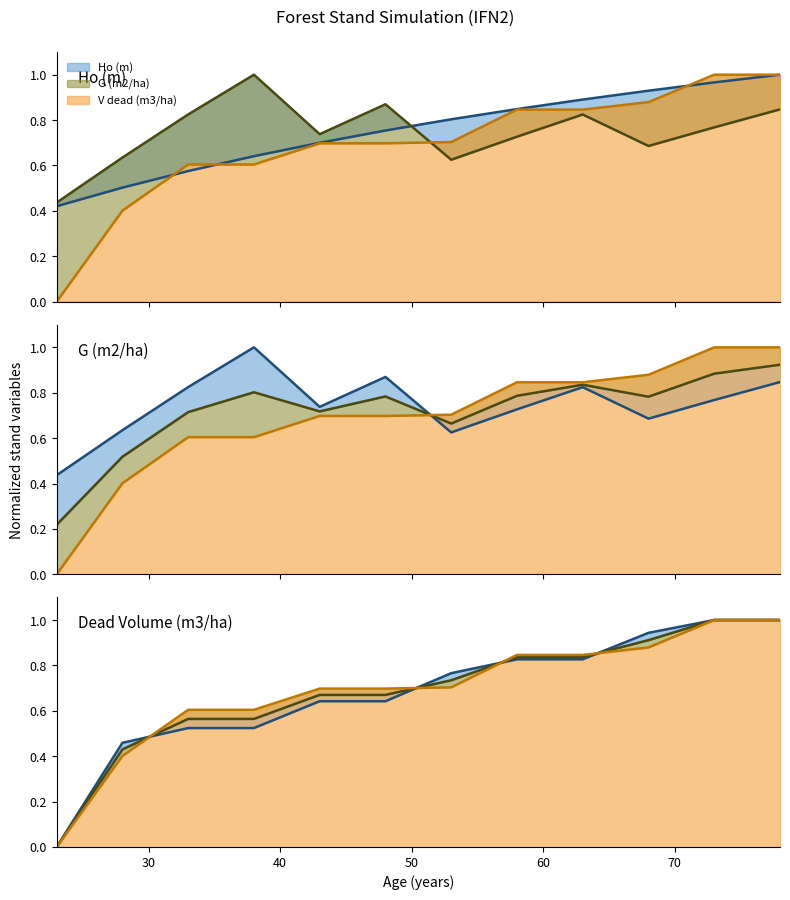

How many values in G line are above zero?

11